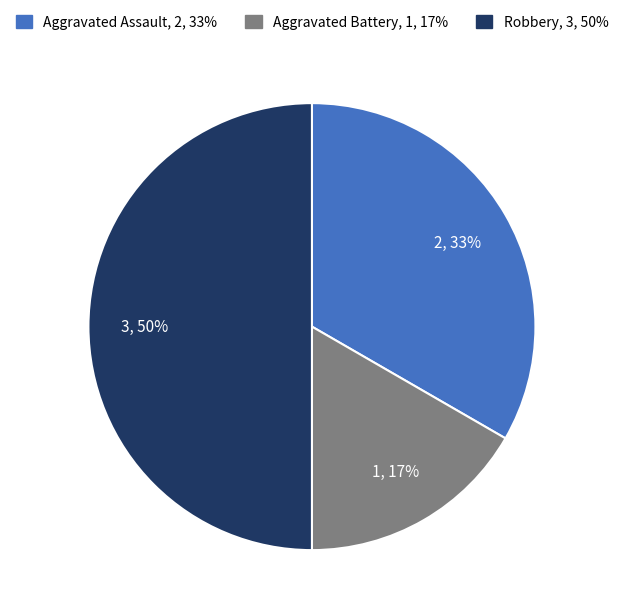

True or false: Aggravated Battery accounts for 30% of the total.

False